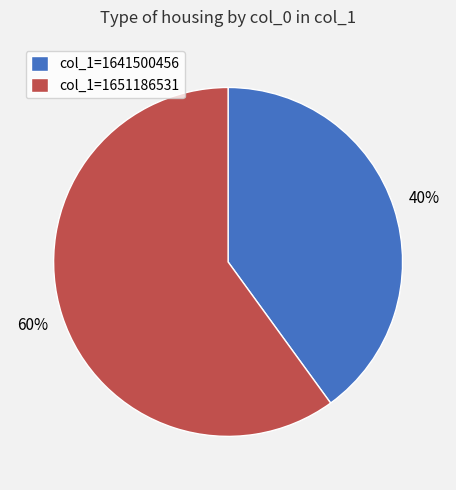

To the nearest percent, what is the average slice percentage?

50%